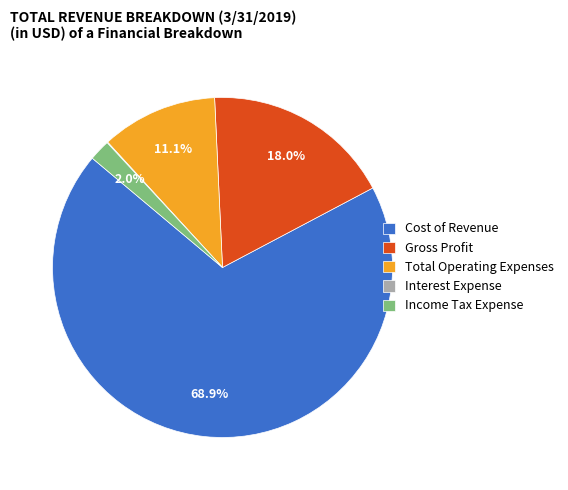

Which category has the biggest portion of the pie?

Cost of Revenue